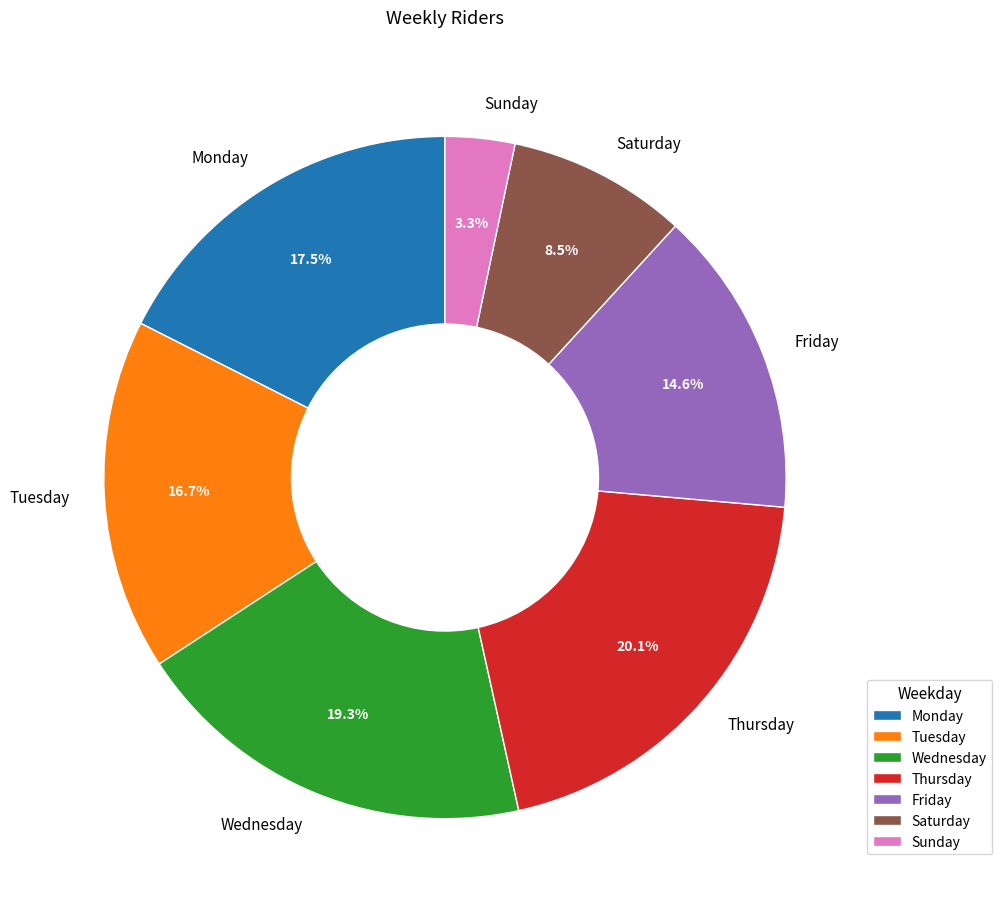

Rank the categories by value from highest to lowest.

Thursday, Wednesday, Monday, Tuesday, Friday, Saturday, Sunday